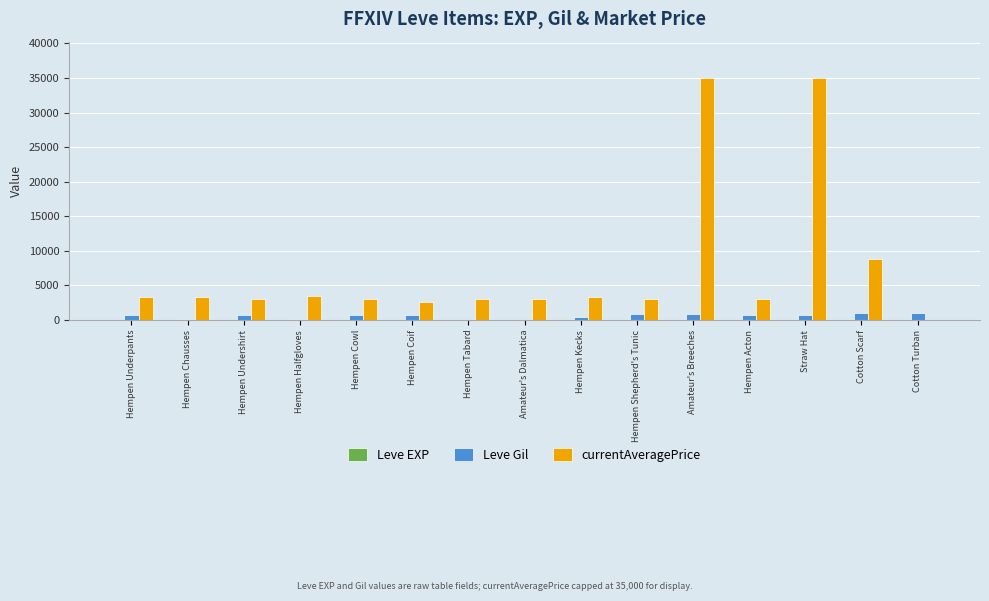

What is the sum of all Leve Gil values?

8880